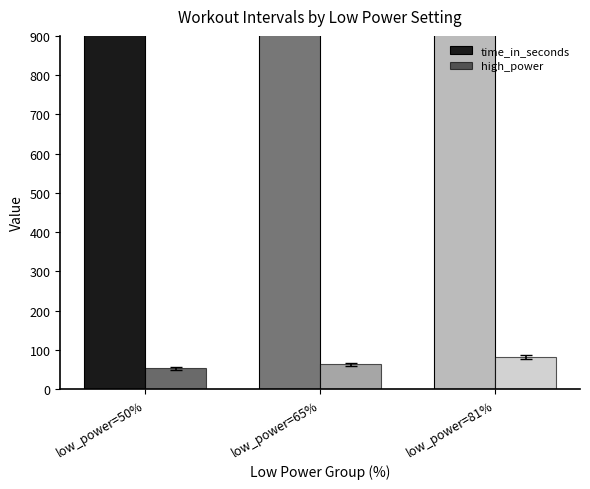

What is the total value across all series at low_power=81%?

1581.0